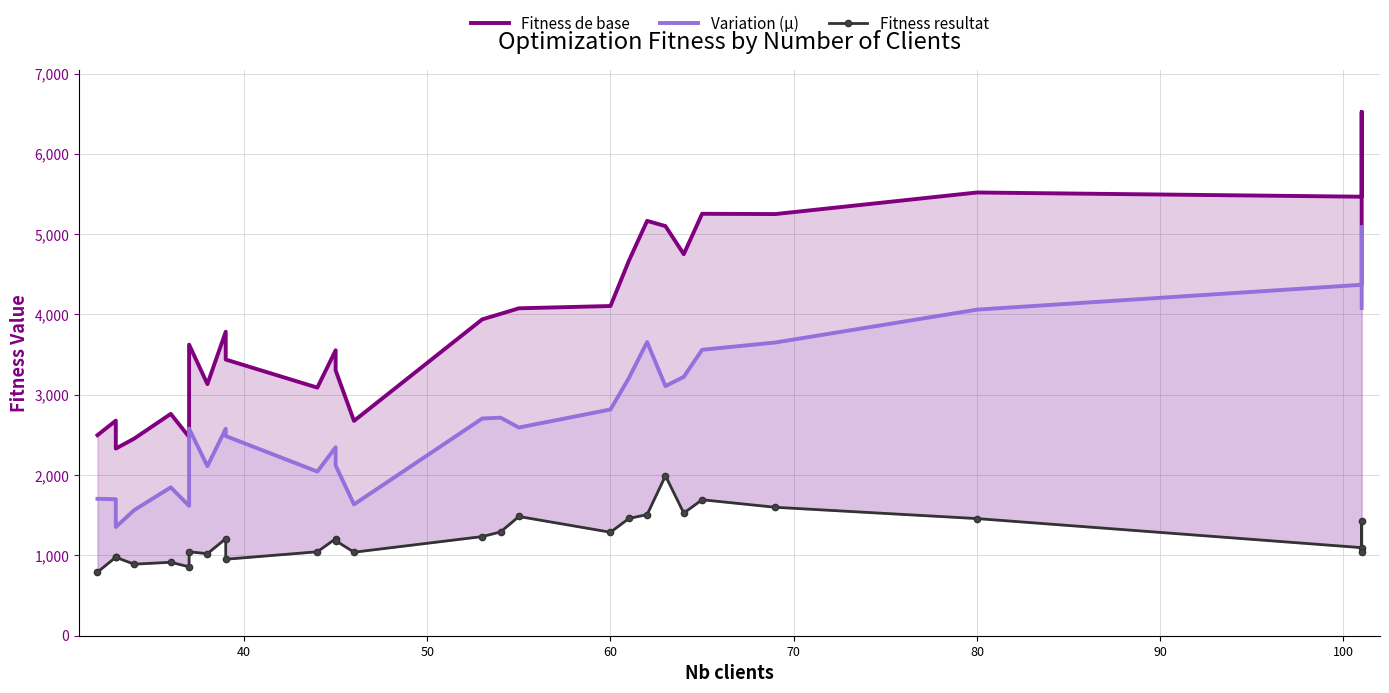

Reading right to left, what are all the values shown in this chart?

Fitness de base: 5121.5	6522.0	5466.5	5518.9	5250.5	5253.8	4750.8	5100.4	5165.5	4666.5	4105.5	4076.8	4007.6	3939.3	2675.1	3303.1	3554.5	3089.3	3438.8	3785.1	3132.8	3625.1	2475.0	2762.3	2454.0	2330.3	2678.1	2497.1
Variation (µ): 4079.6	5088.7	4369.7	4060.1	3651.2	3560.6	3223.2	3108.6	3656.9	3206.8	2817.1	2592.3	2715.1	2704.7	1635.1	2119.6	2346.4	2043.8	2486.6	2576.7	2111.0	2580.1	1617.1	1847.4	1563.2	1353.5	1700.1	1704.9
Fitness resultat: 1041.9	1433.3	1096.7	1458.8	1599.3	1693.1	1527.5	1991.8	1508.6	1459.6	1288.4	1484.5	1292.5	1234.7	1040.0	1183.6	1208.1	1045.5	952.3	1208.4	1021.8	1045.0	858.0	914.9	890.8	976.8	978.0	792.2